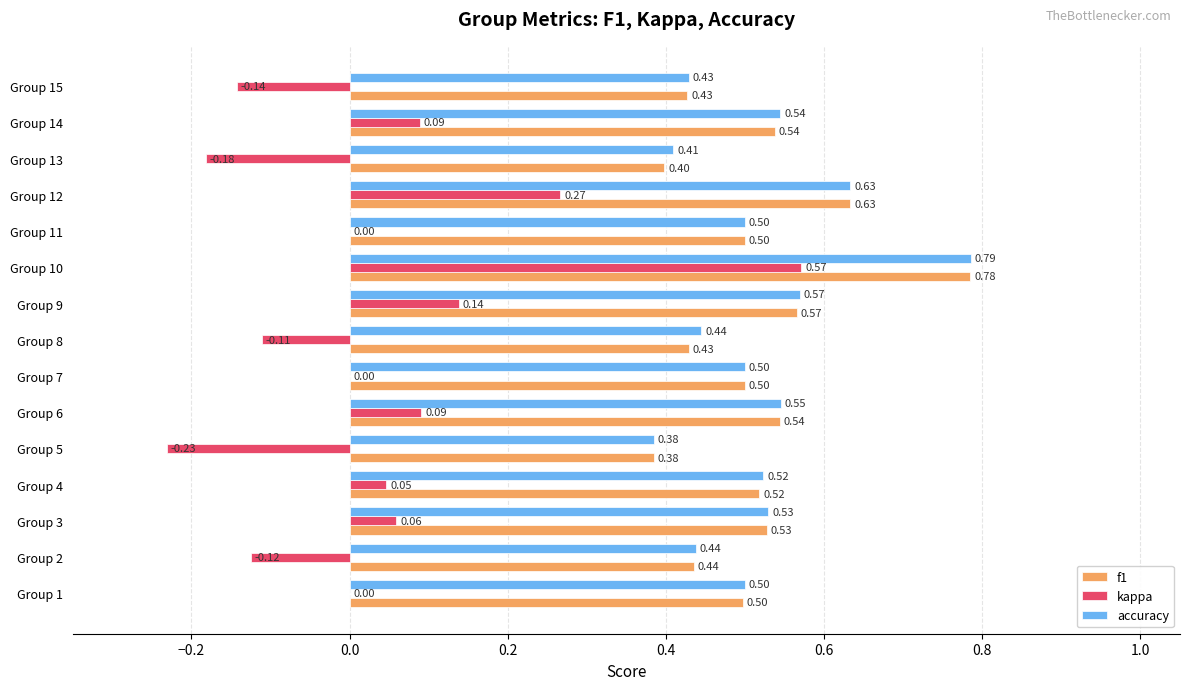

Which series changed the most between Group 3 and Group 11?

kappa